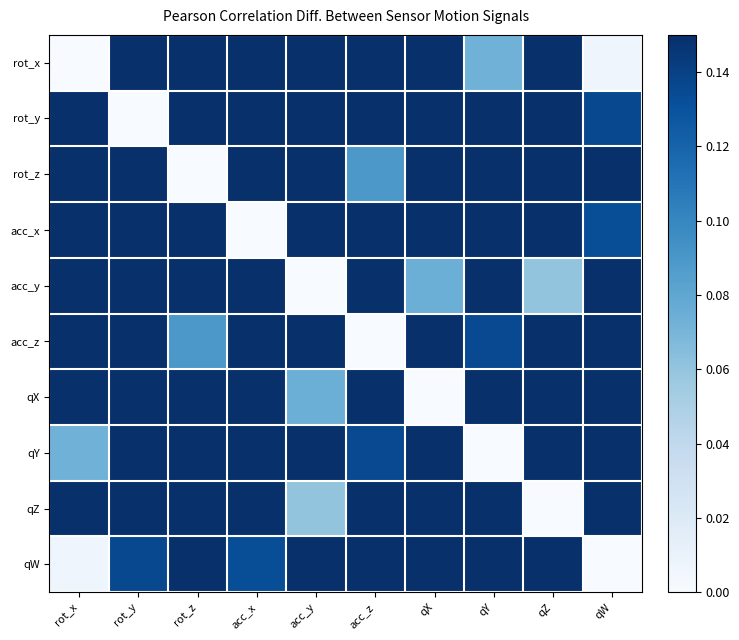

How many data points does each series have?

10